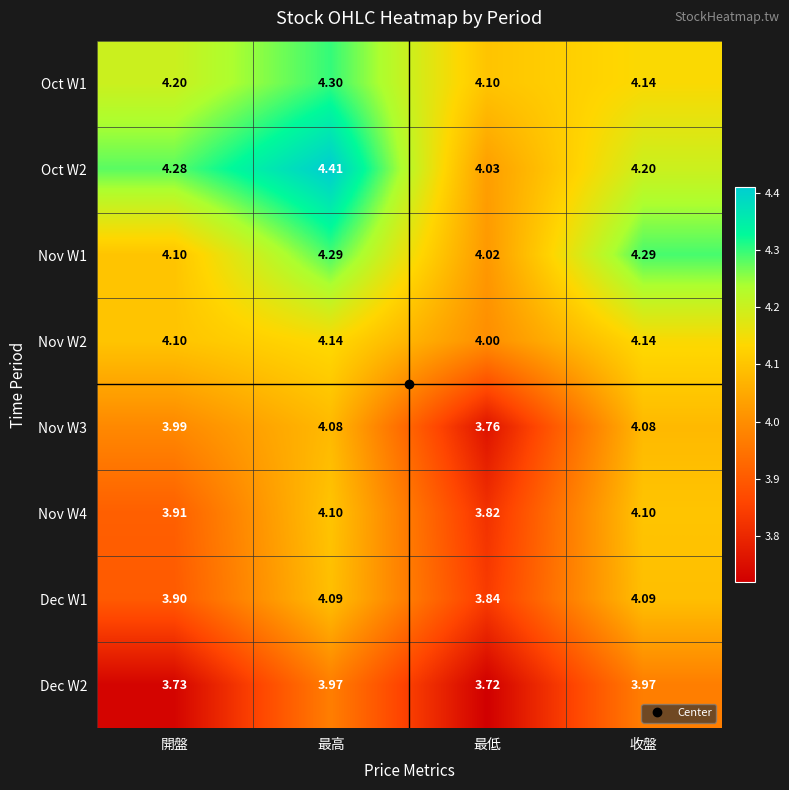

Which category has the highest value across all series?

最高